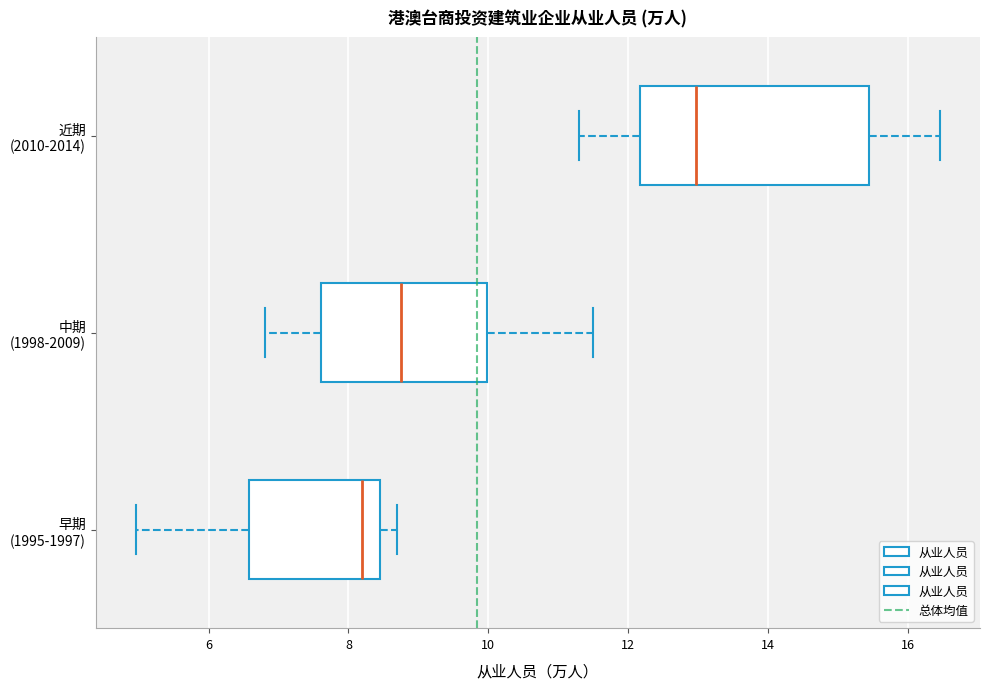

Where does the left whisker of the box for 近期 (2010-2014) end on the x-axis? The values are not printed on the chart, so give them approximately, as read against the axis.

11.4